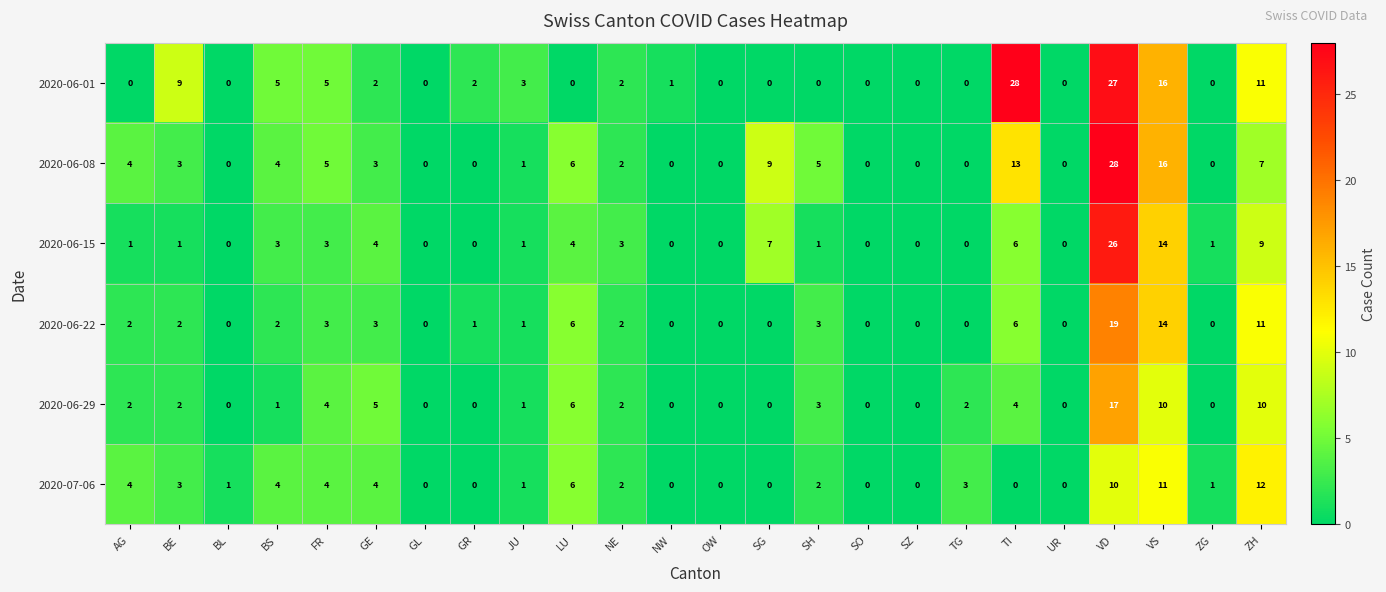

Read the 2020-06-15 value at FR.

3